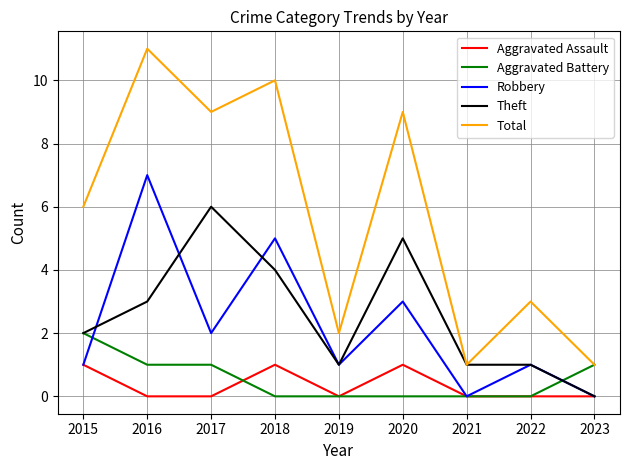

Reading left to right, list all the values displayed in this chart.

Aggravated Assault: 1	0	0	1	0	1	0	0	0
Aggravated Battery: 2	1	1	0	0	0	0	0	1
Robbery: 1	7	2	5	1	3	0	1	0
Theft: 2	3	6	4	1	5	1	1	0
Total: 6	11	9	10	2	9	1	3	1